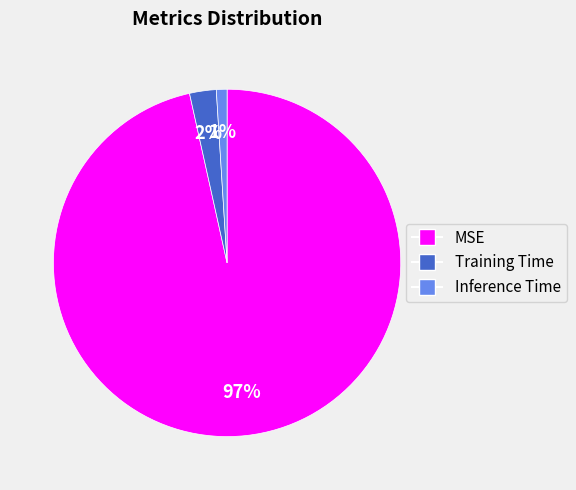

To the nearest percent, what is the average slice percentage?

33%